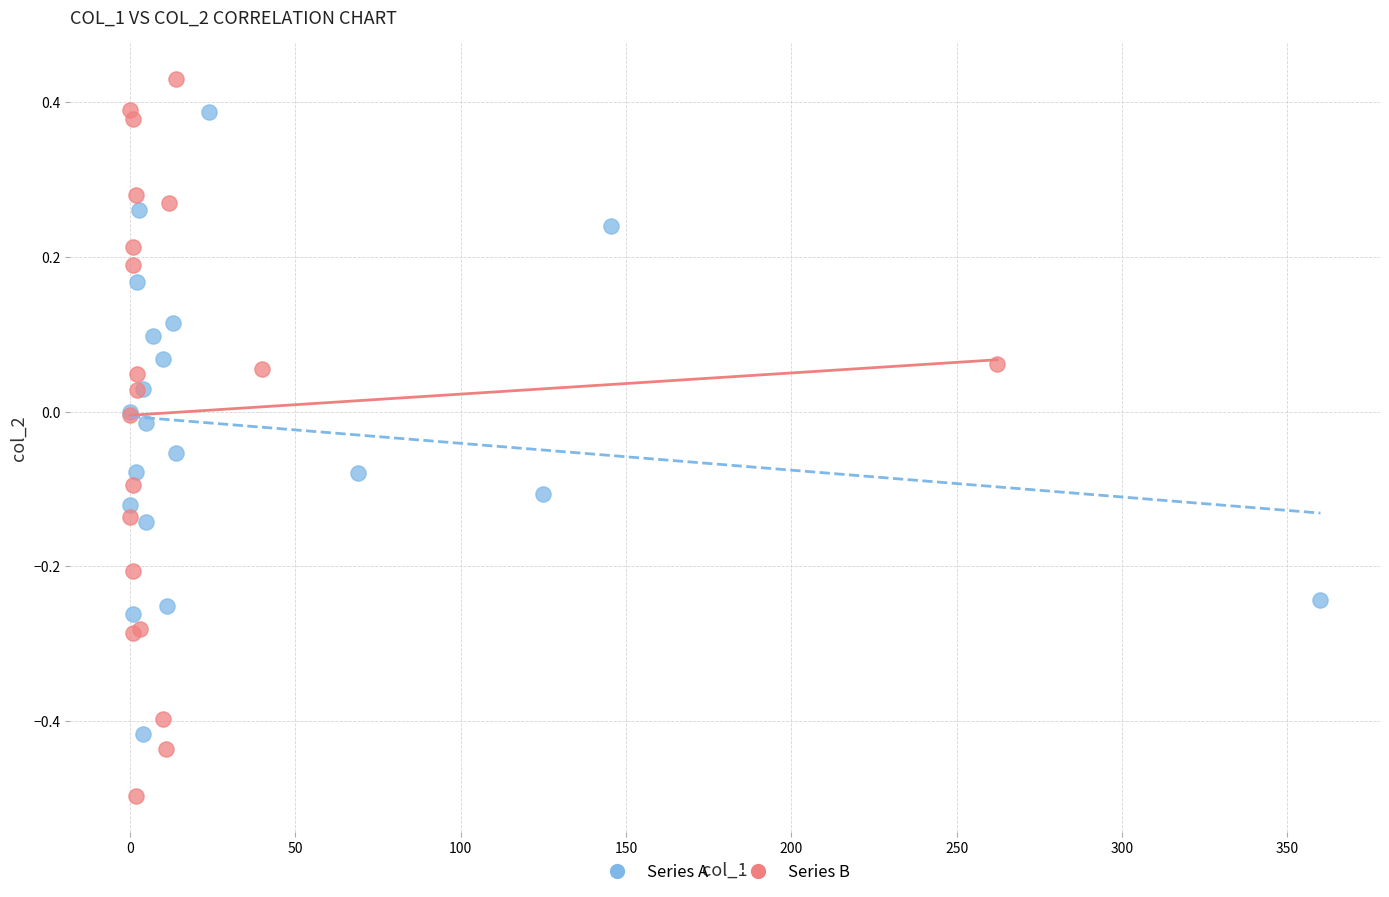

Which series reaches the minimum Y coordinate?

Series B